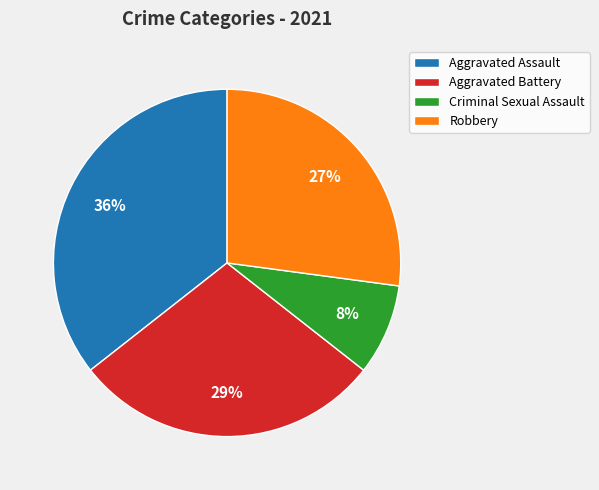

Rank the categories by value from lowest to highest.

Criminal Sexual Assault, Robbery, Aggravated Battery, Aggravated Assault